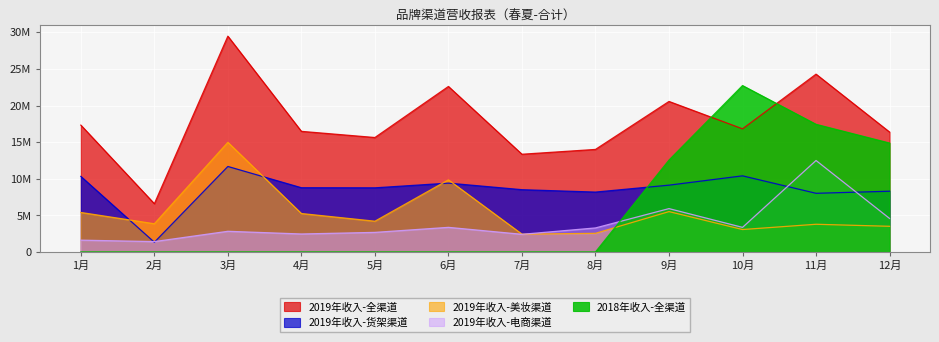

What are all the series names shown in the legend?

2019年收入-全渠道, 2019年收入-货架渠道, 2019年收入-美妆渠道, 2019年收入-电商渠道, 2018年收入-全渠道